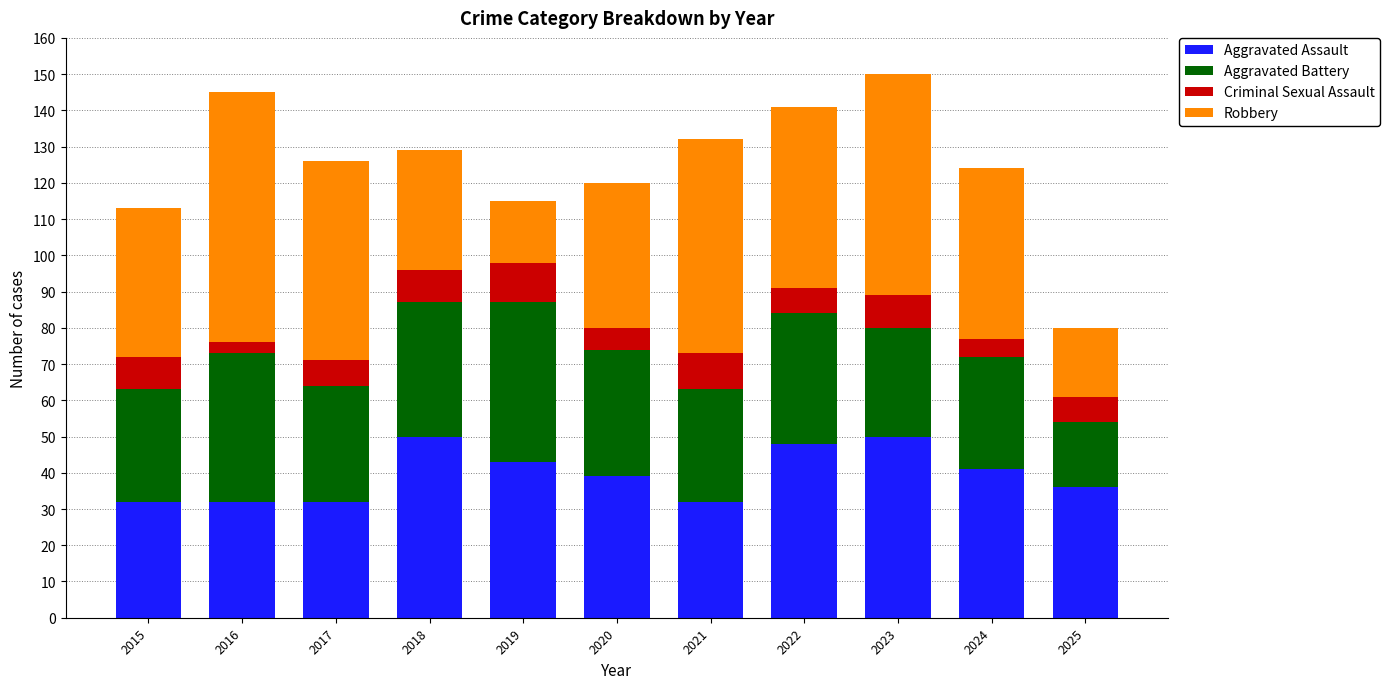

What is the average value of the Aggravated Assault series?

40